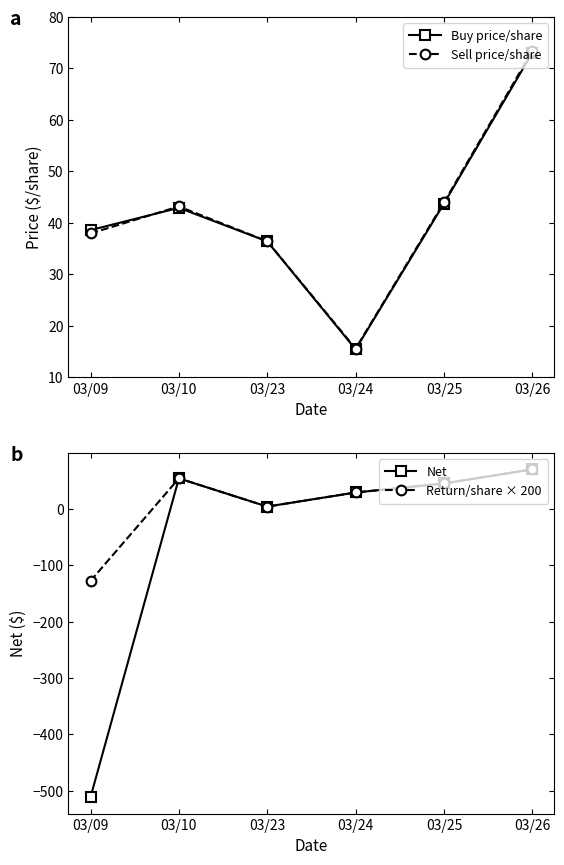

Where is the first local minimum for Net?

03/23